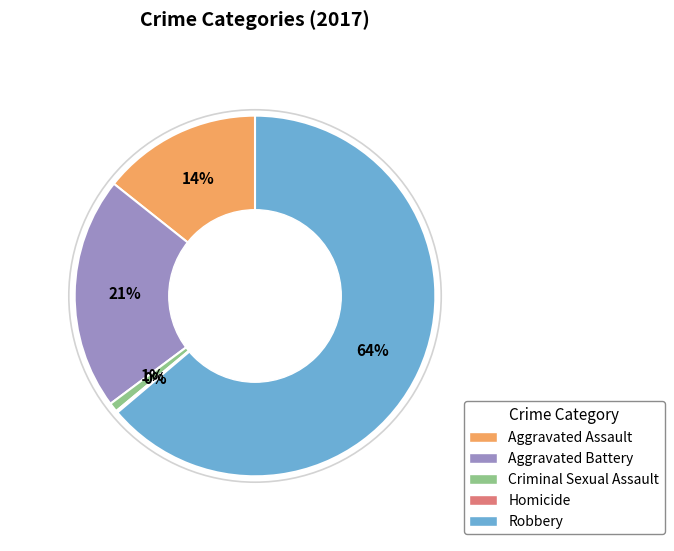

To the nearest percent, what is the difference between the largest and smallest slice percentages?

64%